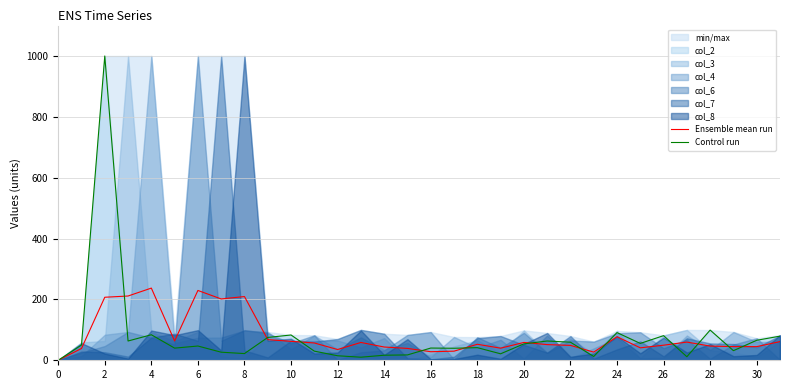

In Ensemble mean run, how many points are lower than both neighbors (excluding endpoints)?

8